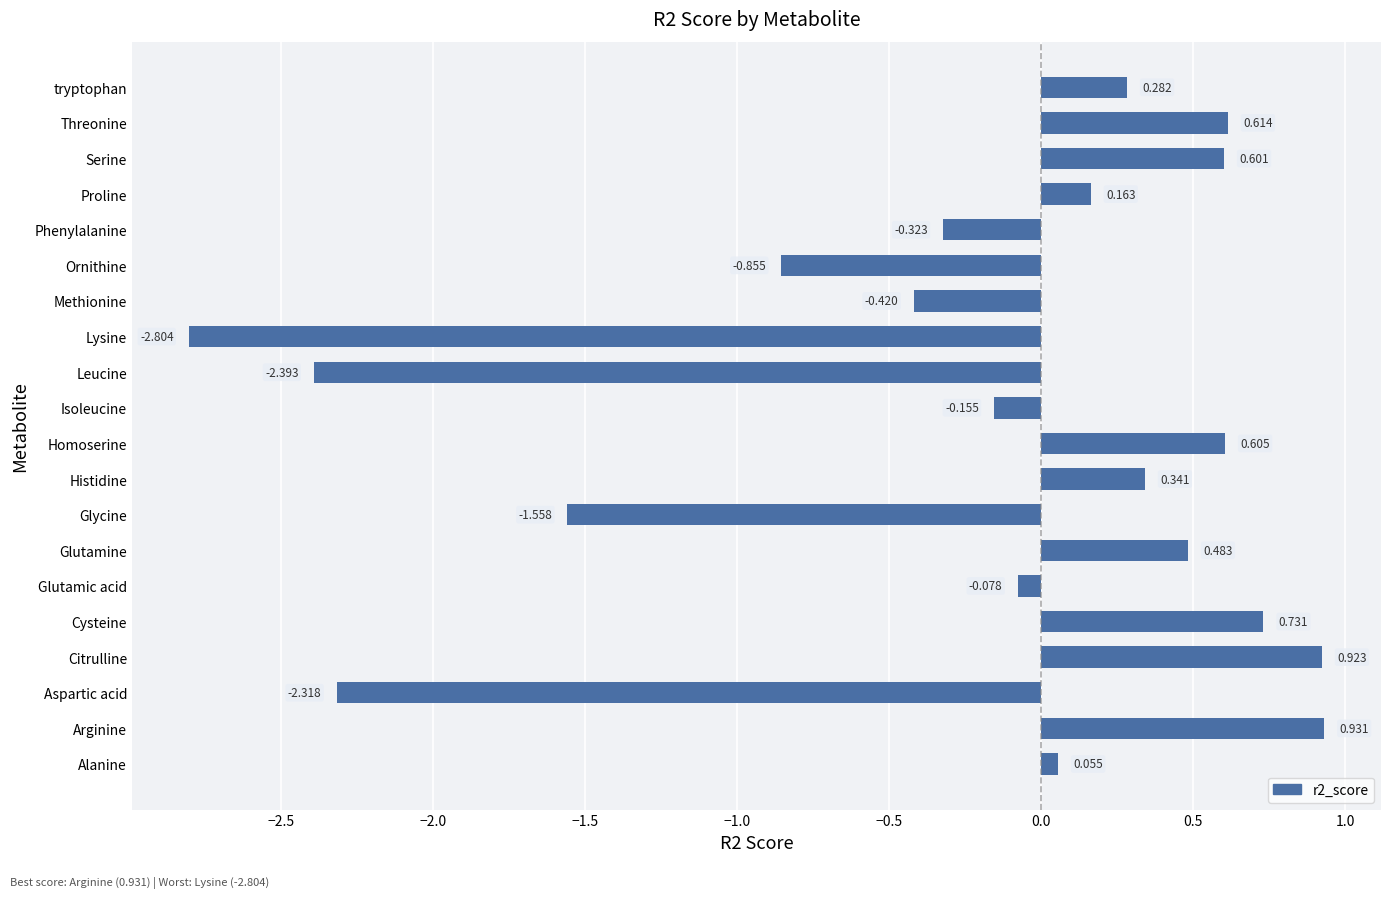

Rank the categories by value from highest to lowest.

Arginine, Citrulline, Cysteine, Threonine, Homoserine, Serine, Glutamine, Histidine, tryptophan, Proline, Alanine, Glutamic acid, Isoleucine, Phenylalanine, Methionine, Ornithine, Glycine, Aspartic acid, Leucine, Lysine